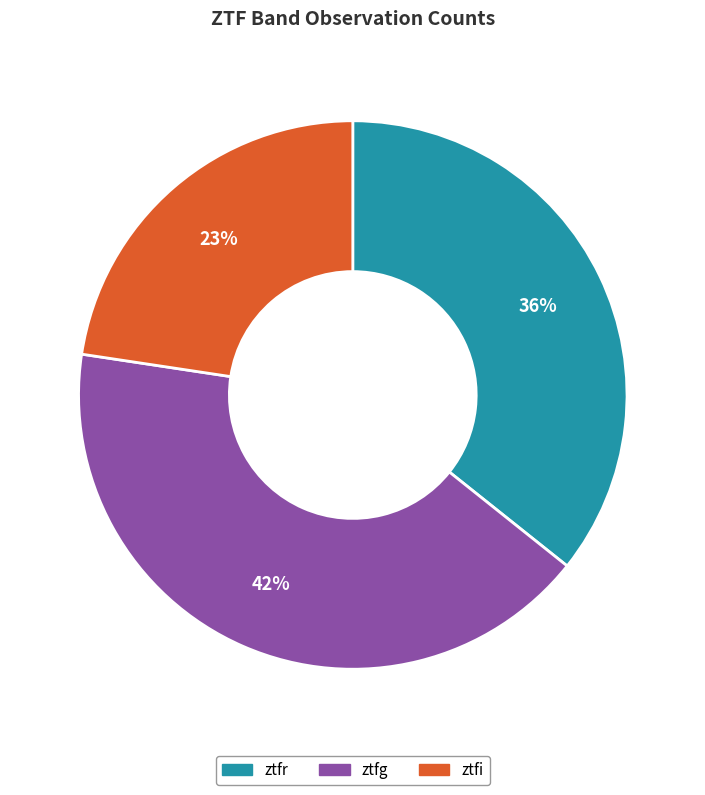

Count the number of slices in the pie.

3